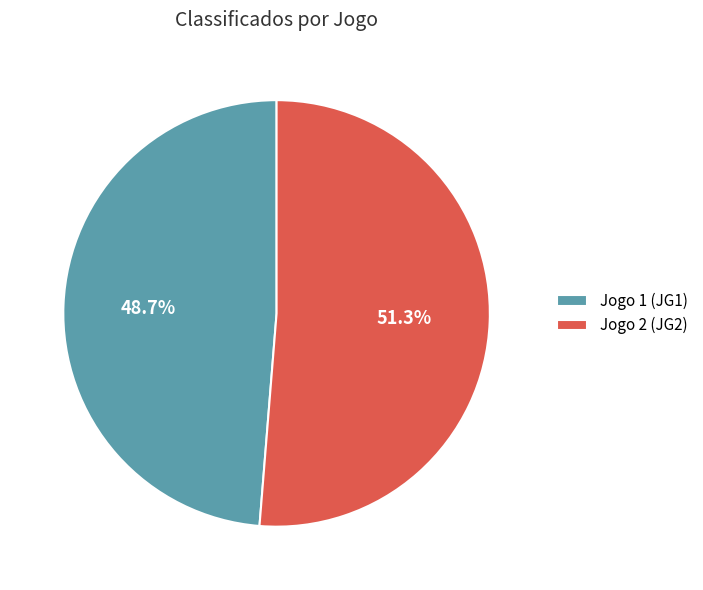

To the nearest percent, what is the combined percentage of Jogo 1 (JG1) and Jogo 2 (JG2)?

100%